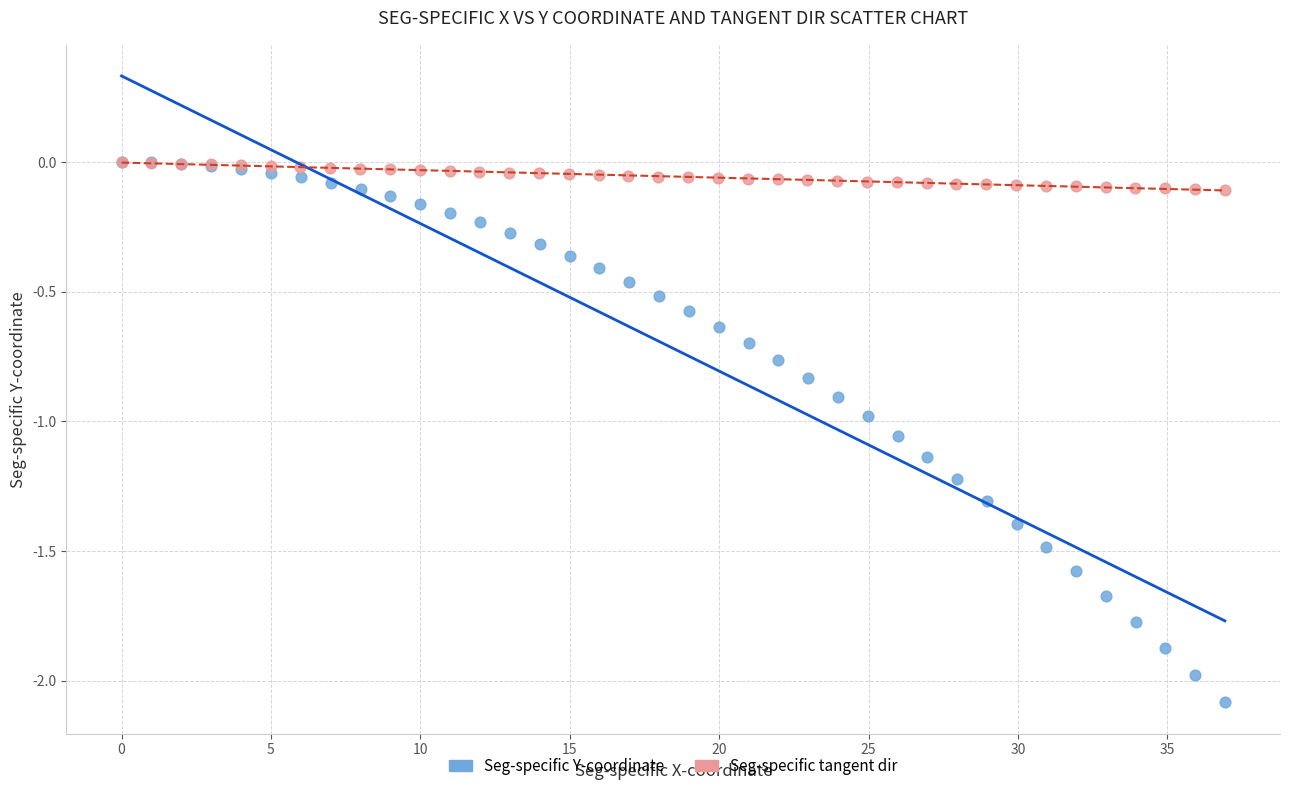

Which series reaches the minimum Y coordinate?

Seg-specific Y-coordinate